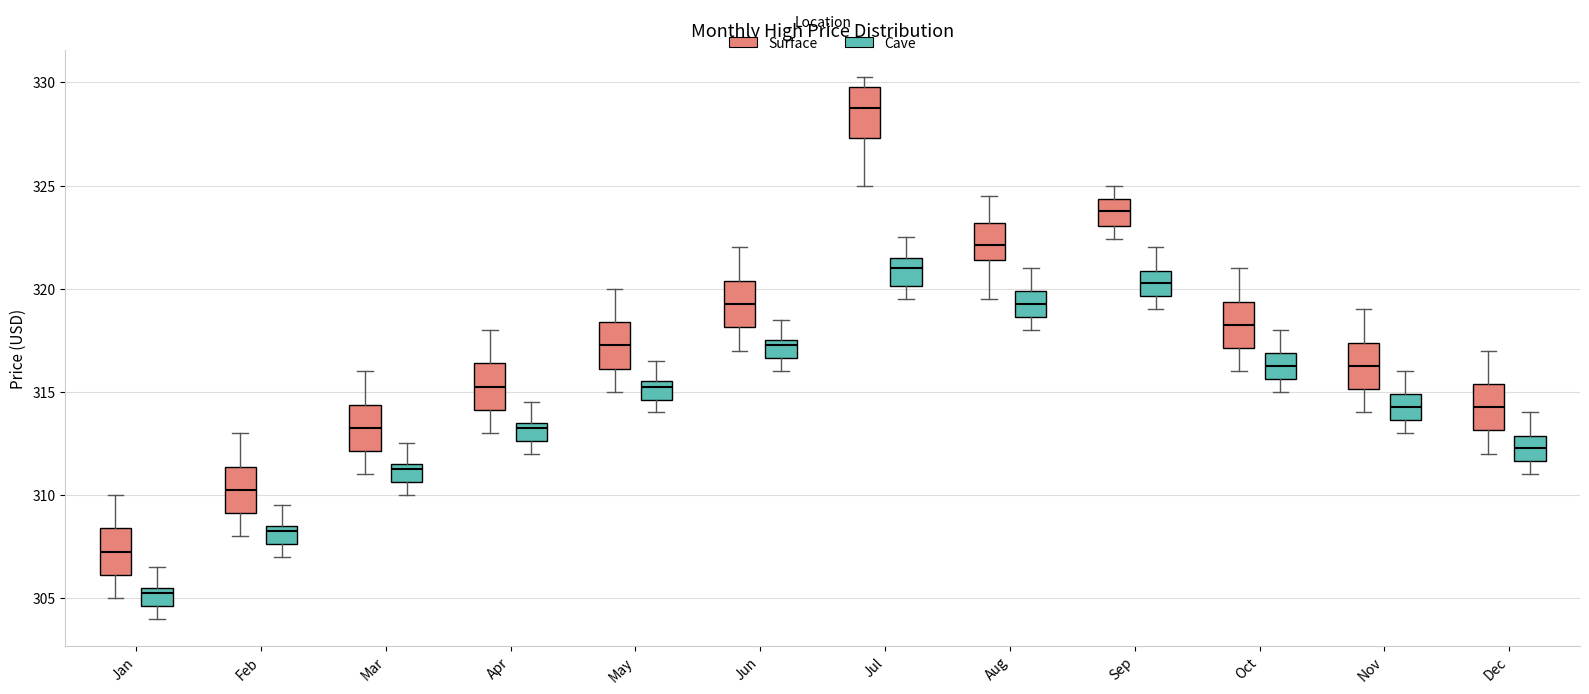

Reading left to right, read every box against the y-axis: the position of its median line, the range the box covers, and the ends of its whiskers. The values are not printed on the chart, so give them approximately, as read against the axis.

Jan (Surface): median 307.5, box 306.0 to 308.5, whiskers 305.0 to 310.0
Jan (Cave): median 305.5 (just below the box's upper edge), box 304.5 to 305.5, whiskers 304.0 to 306.5
Feb (Surface): median 310.5, box 309.0 to 311.5, whiskers 308.0 to 313.0
Feb (Cave): median 308.5 (just below the box's upper edge), box 307.5 to 308.5, whiskers 307.0 to 309.5
Mar (Surface): median 313.5, box 312.0 to 314.5, whiskers 311.0 to 316.0
Mar (Cave): median 311.5 (just below the box's upper edge), box 310.5 to 311.5, whiskers 310.0 to 312.5
Apr (Surface): median 315.5, box 314.0 to 316.5, whiskers 313.0 to 318.0
Apr (Cave): median 313.5 (just below the box's upper edge), box 312.5 to 313.5, whiskers 312.0 to 314.5
May (Surface): median 317.5, box 316.0 to 318.5, whiskers 315.0 to 320.0
May (Cave): median 315.5 (just below the box's upper edge), box 314.5 to 315.5, whiskers 314.0 to 316.5
Jun (Surface): median 319.5, box 318.0 to 320.5, whiskers 317.0 to 322.0
Jun (Cave): median 317.5 (just below the box's upper edge), box 316.5 to 317.5, whiskers 316.0 to 318.5
Jul (Surface): median 329.0, box 327.5 to 330.0, whiskers 325.0 to 330.5
Jul (Cave): median 321.0, box 320.0 to 321.5, whiskers 319.5 to 322.5
Aug (Surface): median 322.0, box 321.5 to 323.0, whiskers 319.5 to 324.5
Aug (Cave): median 319.5, box 318.5 to 320.0, whiskers 318.0 to 321.0
Sep (Surface): median 324.0, box 323.0 to 324.5, whiskers 322.5 to 325.0
Sep (Cave): median 320.5, box 319.5 to 321.0, whiskers 319.0 to 322.0
Oct (Surface): median 318.5, box 317.0 to 319.5, whiskers 316.0 to 321.0
Oct (Cave): median 316.5, box 315.5 to 317.0, whiskers 315.0 to 318.0
Nov (Surface): median 316.5, box 315.0 to 317.5, whiskers 314.0 to 319.0
Nov (Cave): median 314.5, box 313.5 to 315.0, whiskers 313.0 to 316.0
Dec (Surface): median 314.5, box 313.0 to 315.5, whiskers 312.0 to 317.0
Dec (Cave): median 312.5, box 311.5 to 313.0, whiskers 311.0 to 314.0